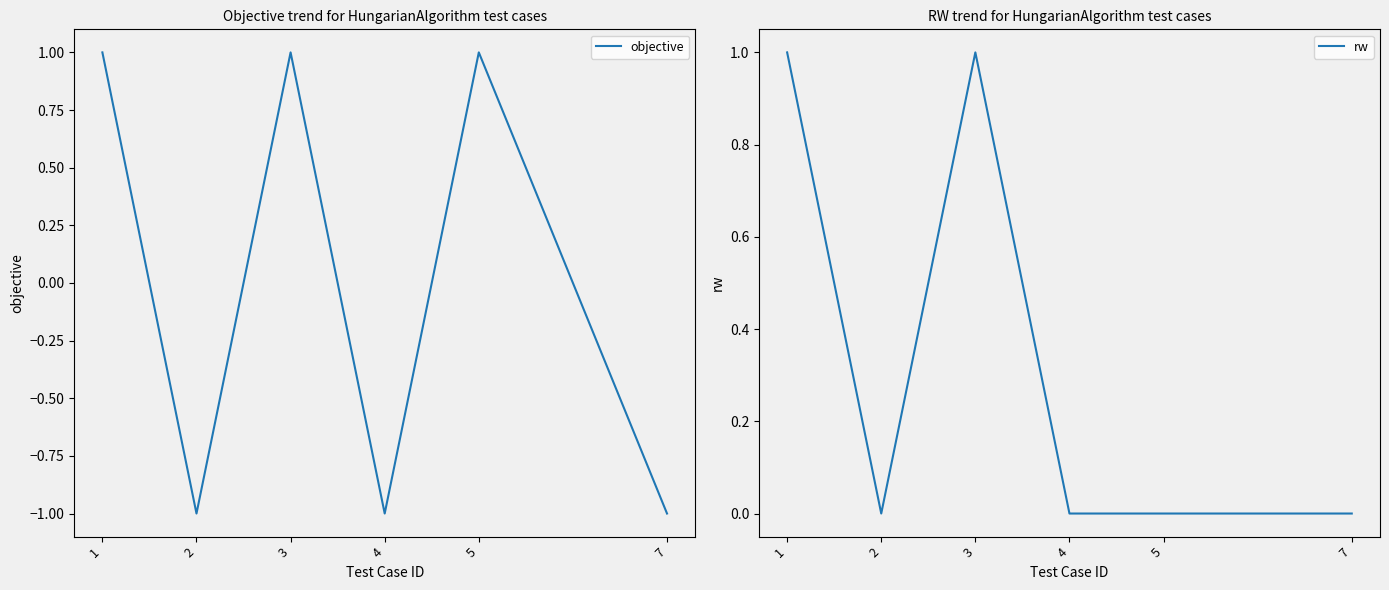

What are all the series names shown in the legend?

objective, rw